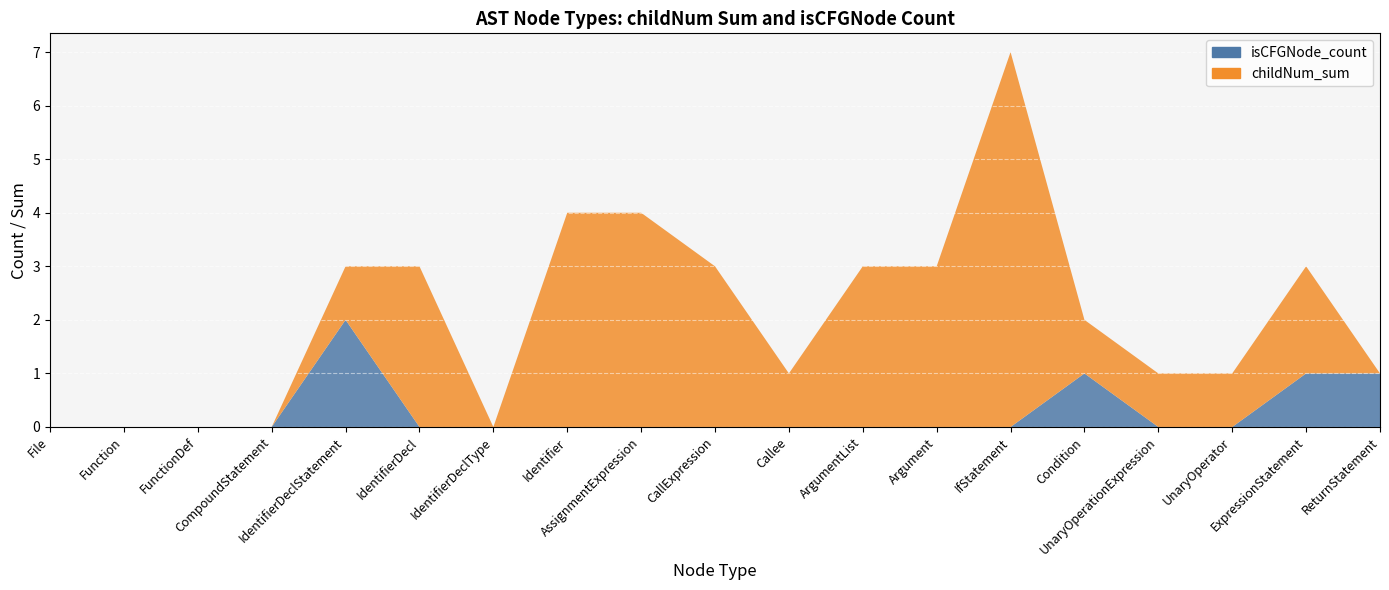

Reading left to right, list all the values displayed in this chart.

isCFGNode_count: File=0	Function=0	FunctionDef=0	CompoundStatement=0	IdentifierDeclStatement=2	IdentifierDecl=0	IdentifierDeclType=0	Identifier=0	AssignmentExpression=0	CallExpression=0	Callee=0	ArgumentList=0	Argument=0	IfStatement=0	Condition=1	UnaryOperationExpression=0	UnaryOperator=0	ExpressionStatement=1	ReturnStatement=1
childNum_sum: File=0	Function=0	FunctionDef=0	CompoundStatement=0	IdentifierDeclStatement=1	IdentifierDecl=3	IdentifierDeclType=0	Identifier=4	AssignmentExpression=4	CallExpression=3	Callee=1	ArgumentList=3	Argument=3	IfStatement=7	Condition=1	UnaryOperationExpression=1	UnaryOperator=1	ExpressionStatement=2	ReturnStatement=0